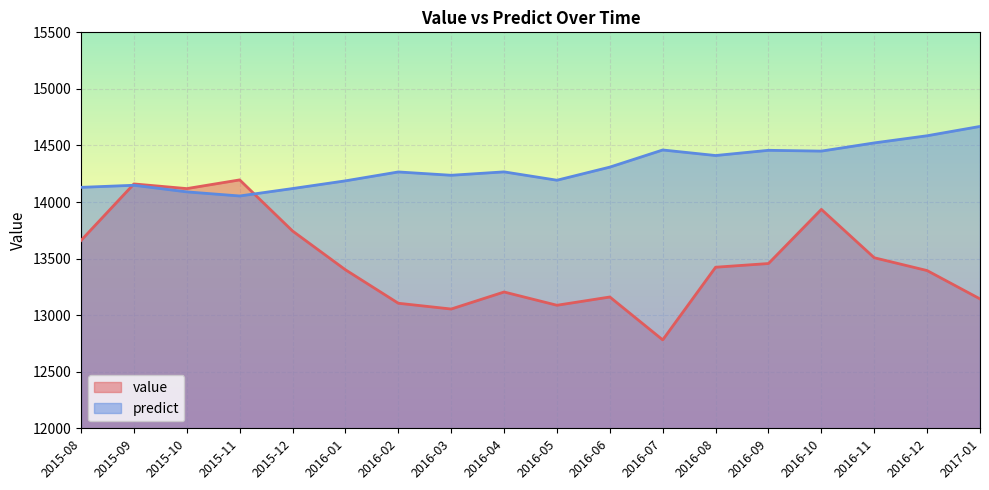

Rank the series by their average value, from lowest to highest.

value, predict